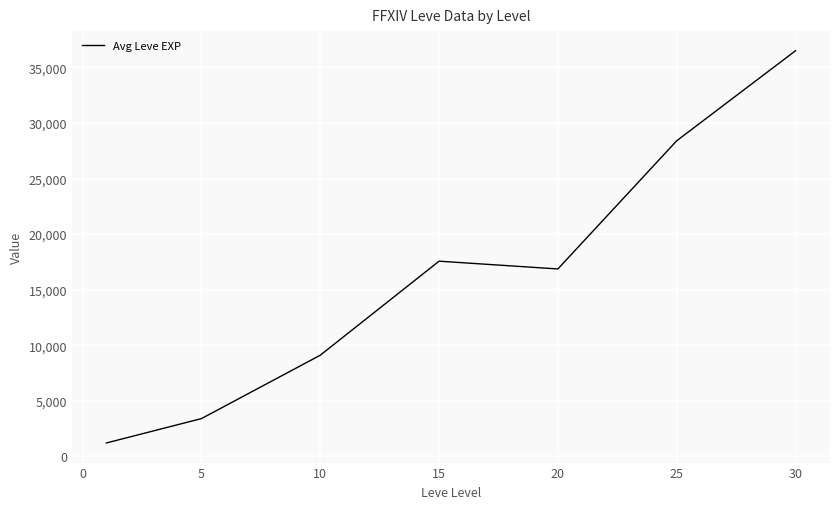

How many values are below 16865?

3